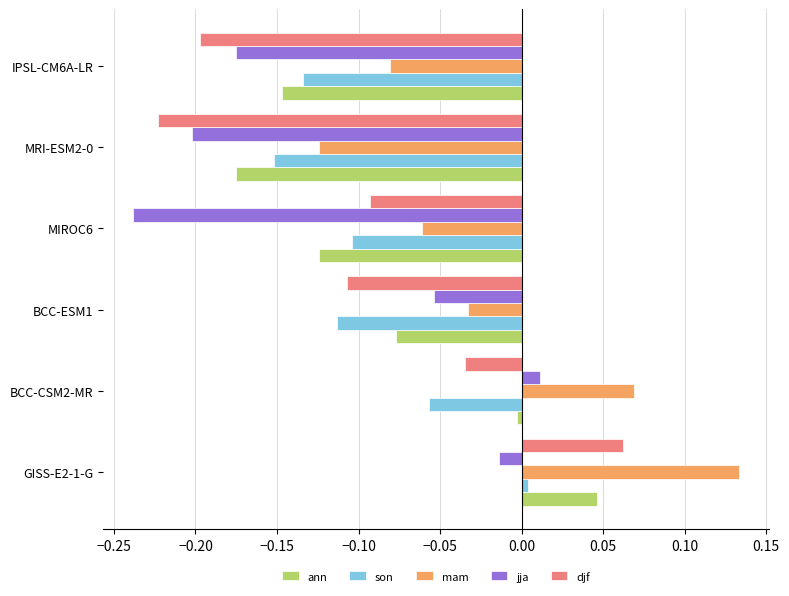

Rank the series at MRI-ESM2-0 from highest to lowest value.

mam, son, ann, jja, djf